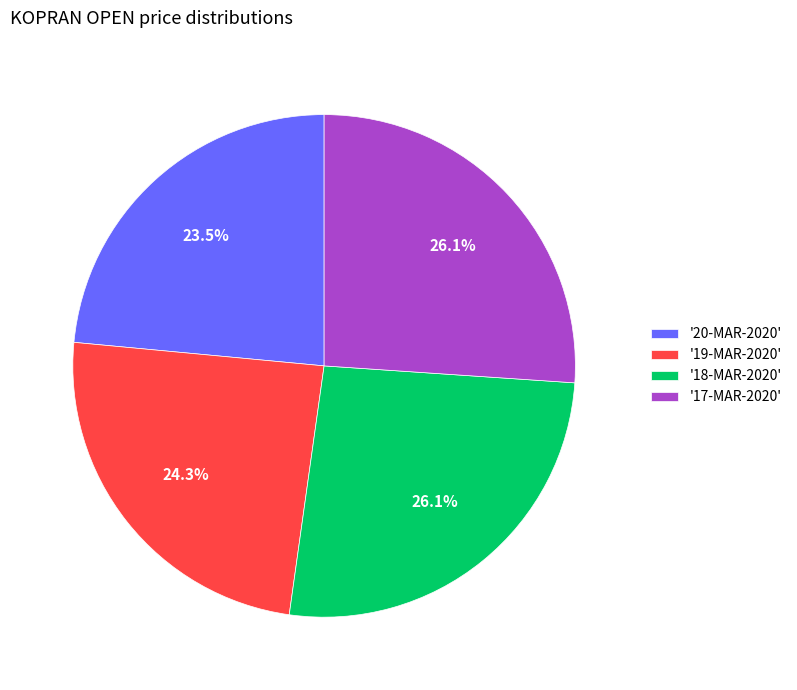

What is the total percentage of '18-MAR-2020' and '17-MAR-2020'?

52.2%